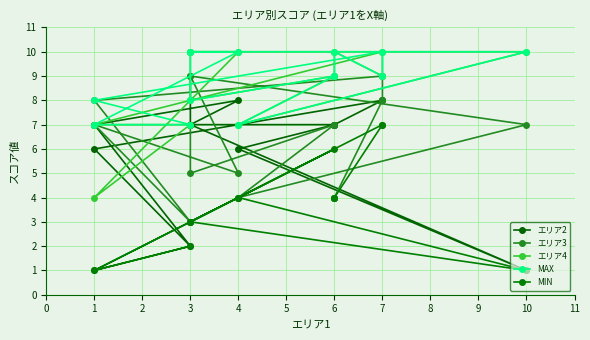

Which series has the largest range (max minus min)?

エリア2